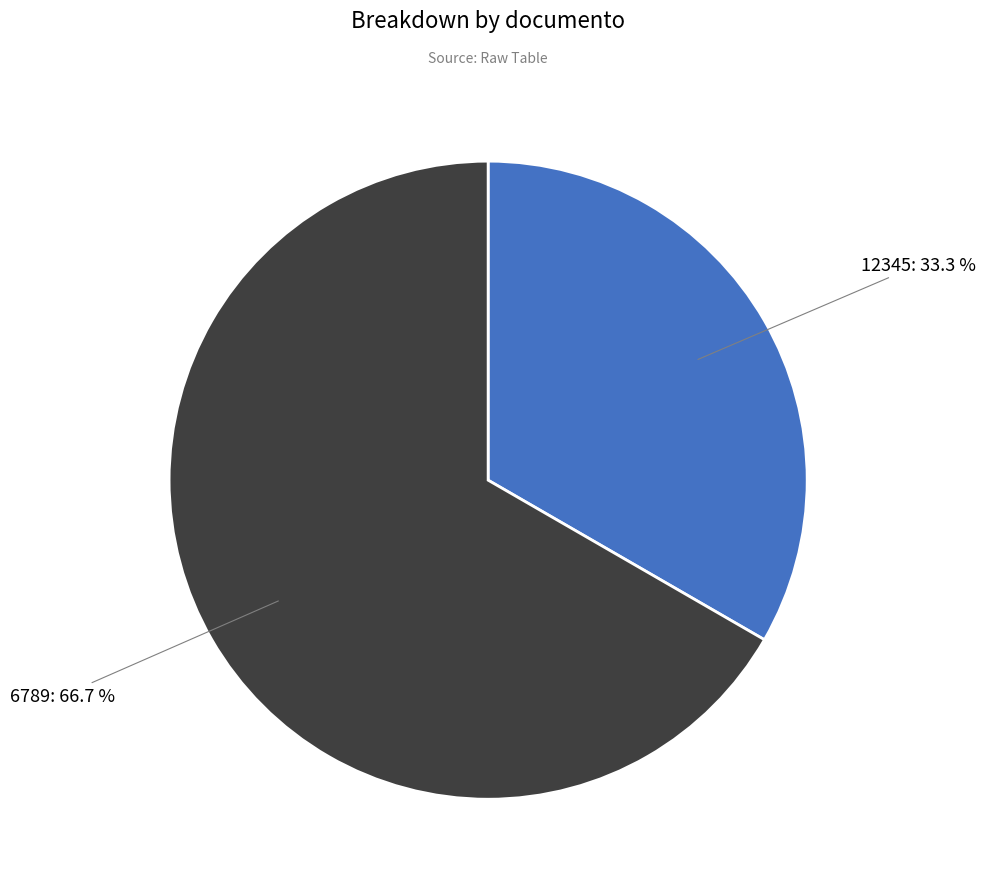

Is there any slice that represents more than half of the pie?

Yes